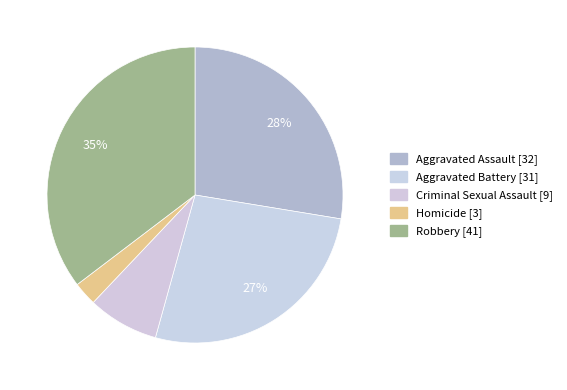

To the nearest percent, what is the difference between the largest and smallest slice percentages?

33%